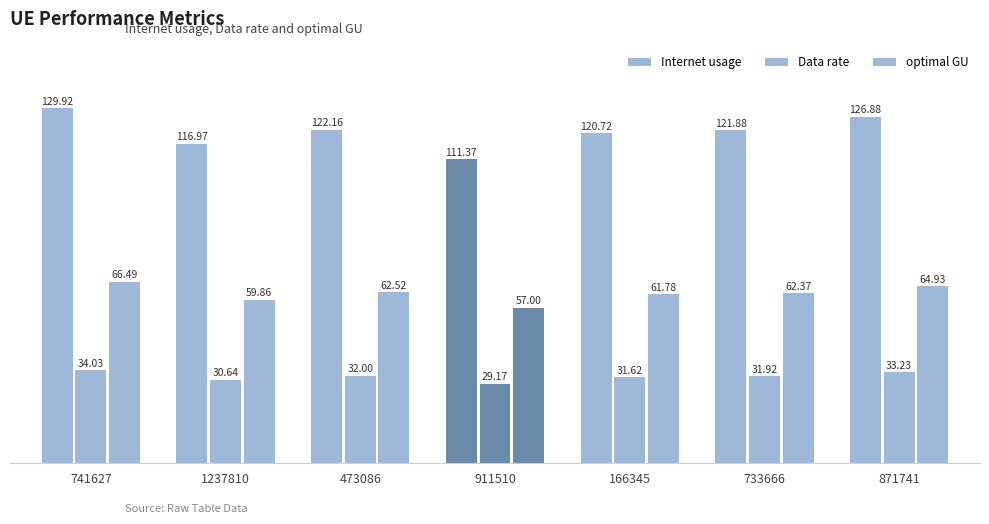

Which series has the largest total across all categories?

Internet usage